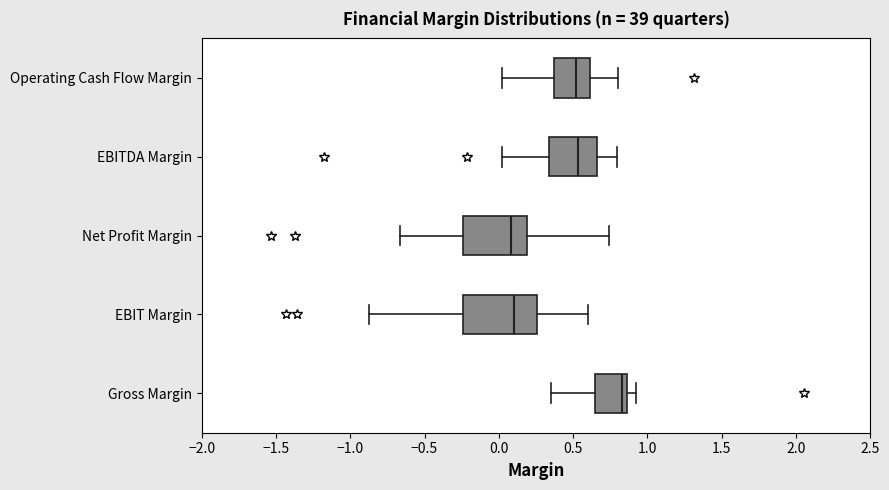

Where does the median line of the box for EBITDA Margin sit on the x-axis? The values are not printed on the chart, so give them approximately, as read against the axis.

0.55